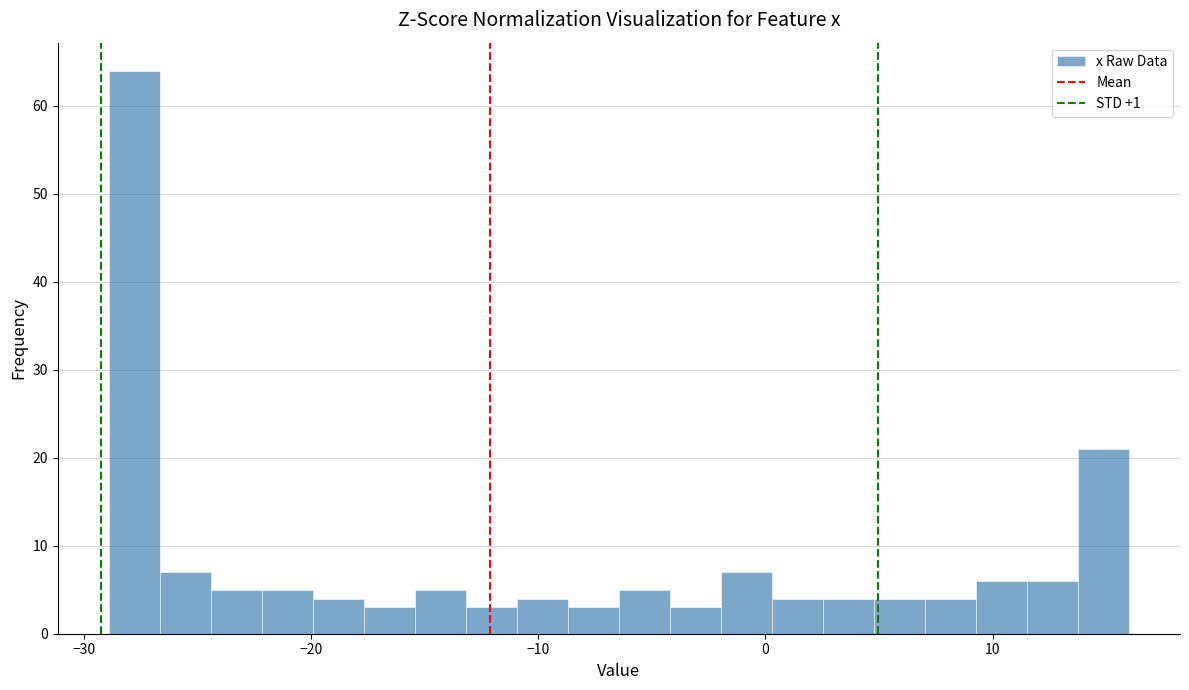

Read against the x-axis, roughly where is the centre of the tallest bar?

-28